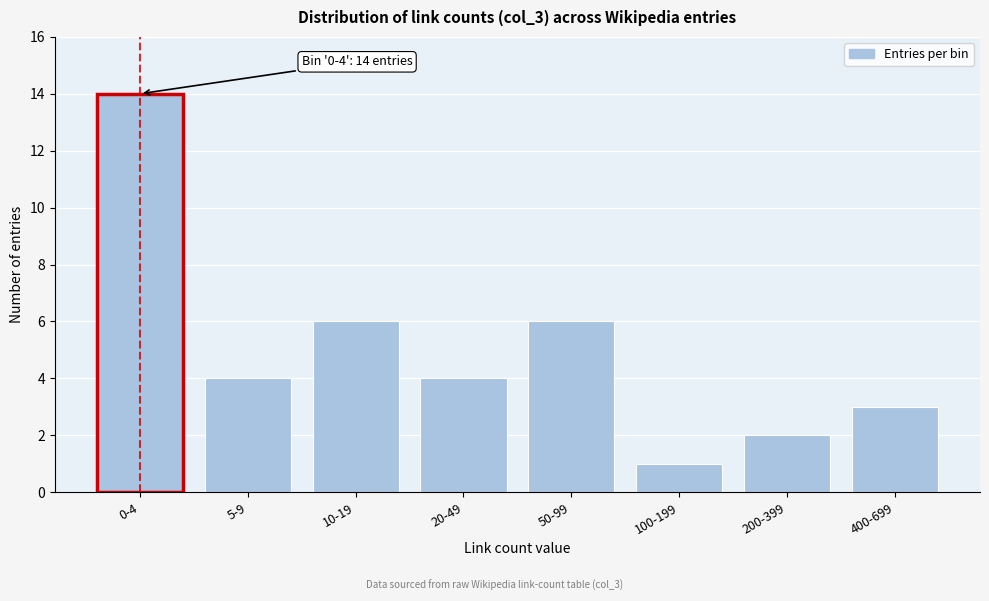

Reading right to left, list all the values displayed in this chart.

3	2	1	6	4	6	4	14